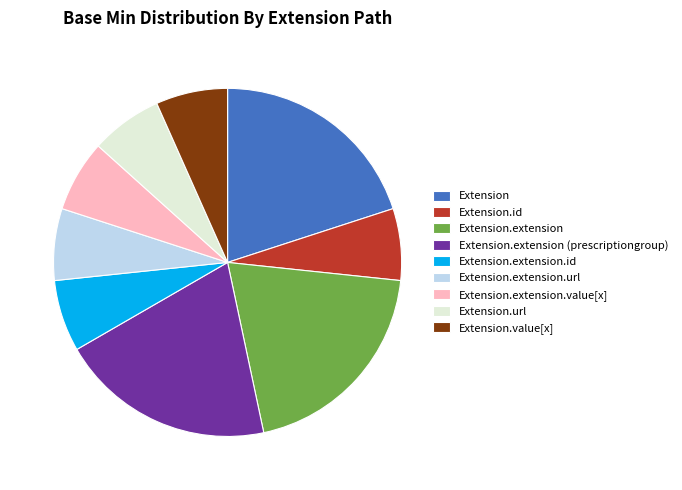

Does any single category account for the majority?

No